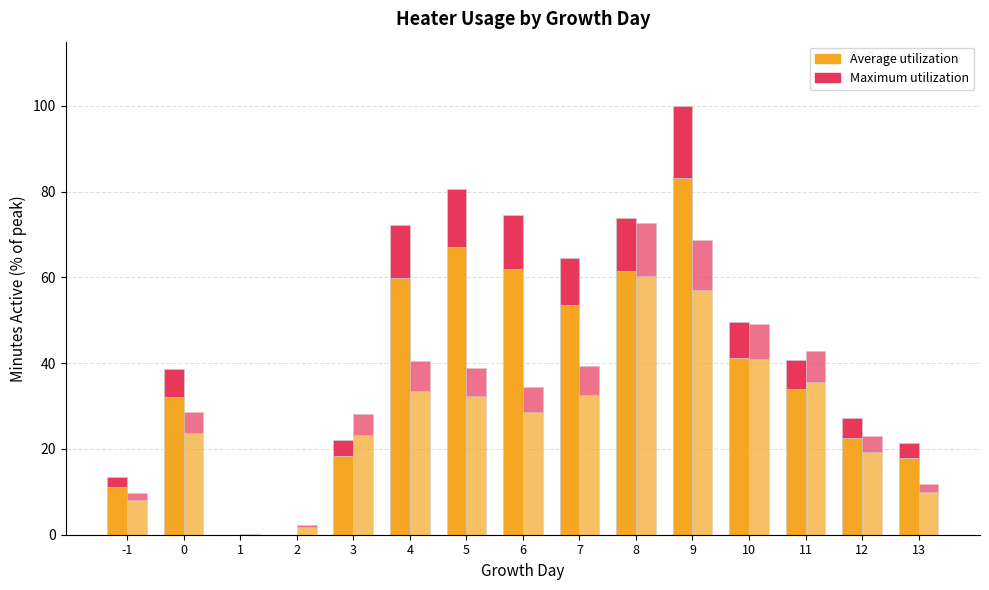

At which label does Heater_1 Max Utilization reach its peak?

9